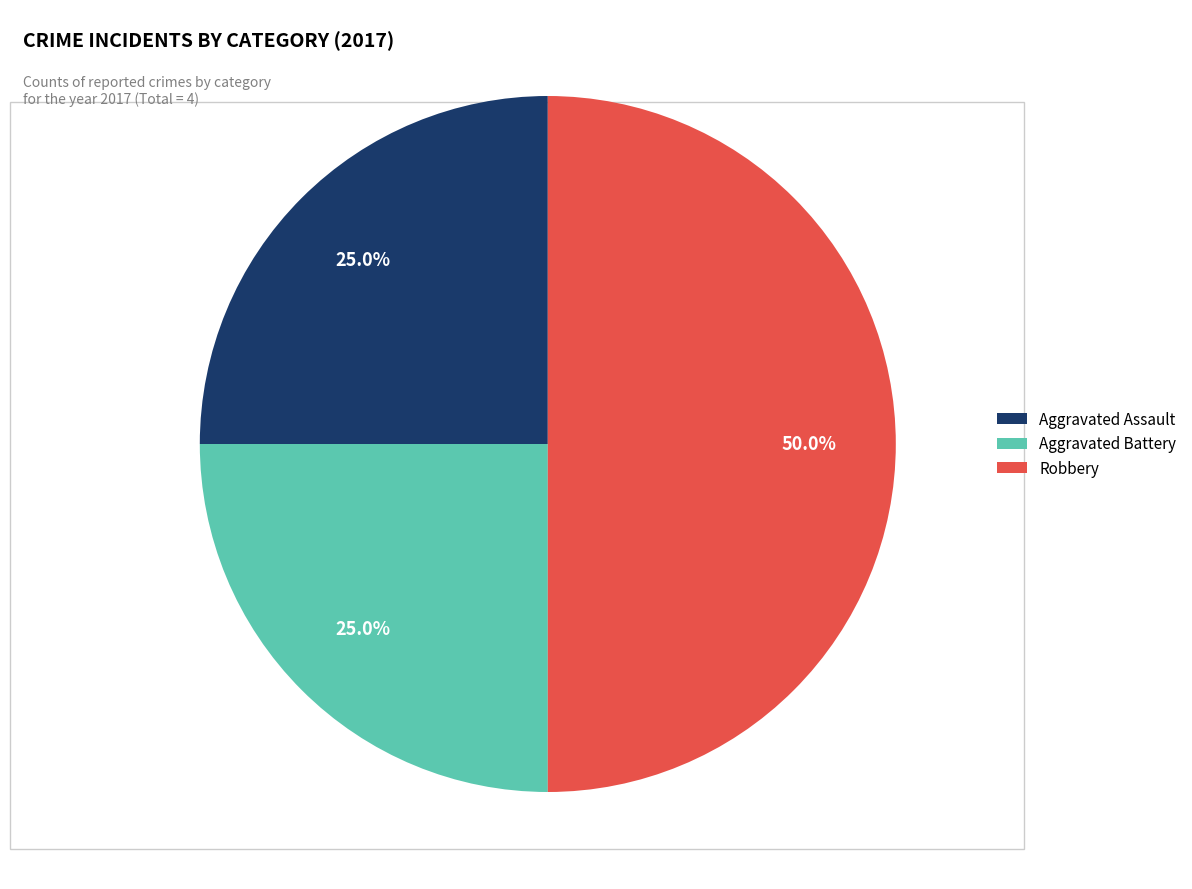

What is the largest slice in the pie chart?

Robbery